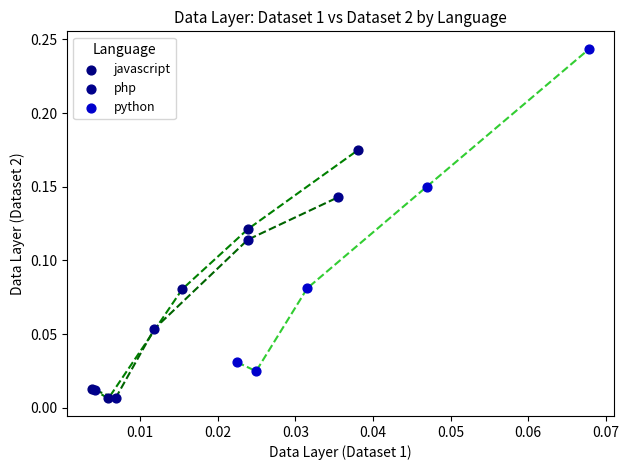

Which series has the largest Y range (max minus min)?

python